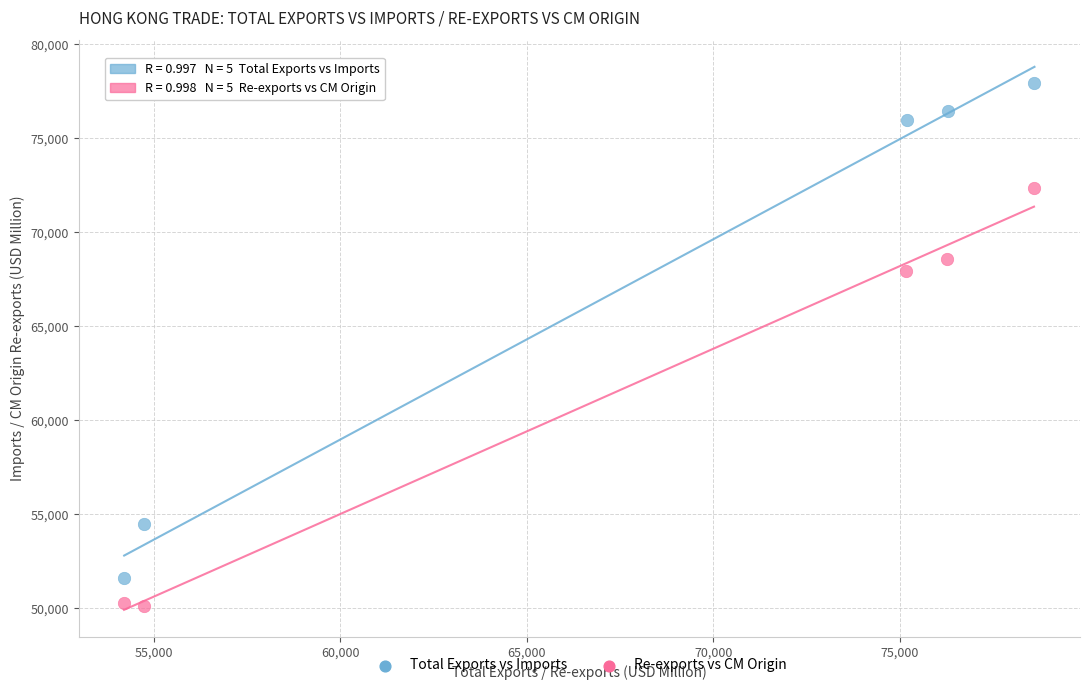

What are all the series names shown in the legend?

Total Exports vs Imports, Re-exports vs CM Origin